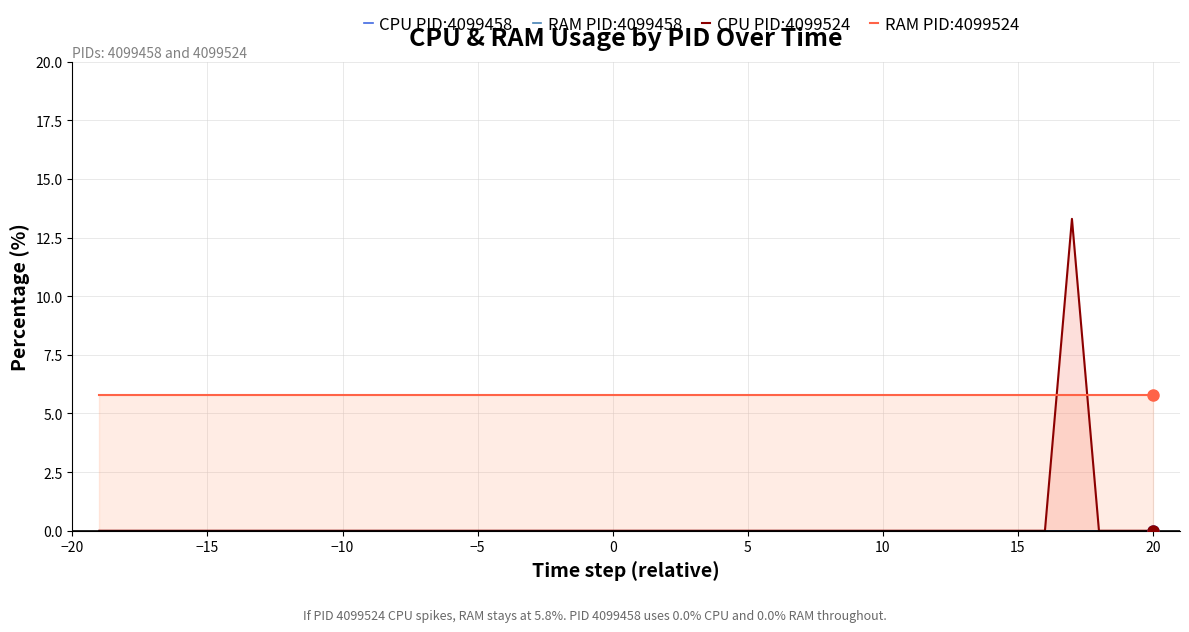

True or false: RAM PID:4099458 and CPU PID:4099524 intersect in this chart.

False